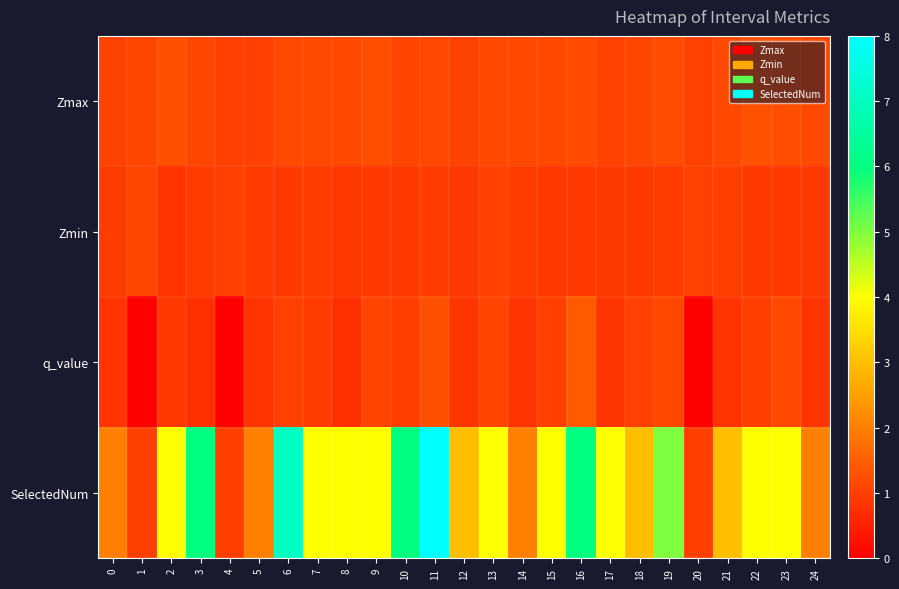

Between 13 and 18, which series saw the biggest shift?

SelectedNum